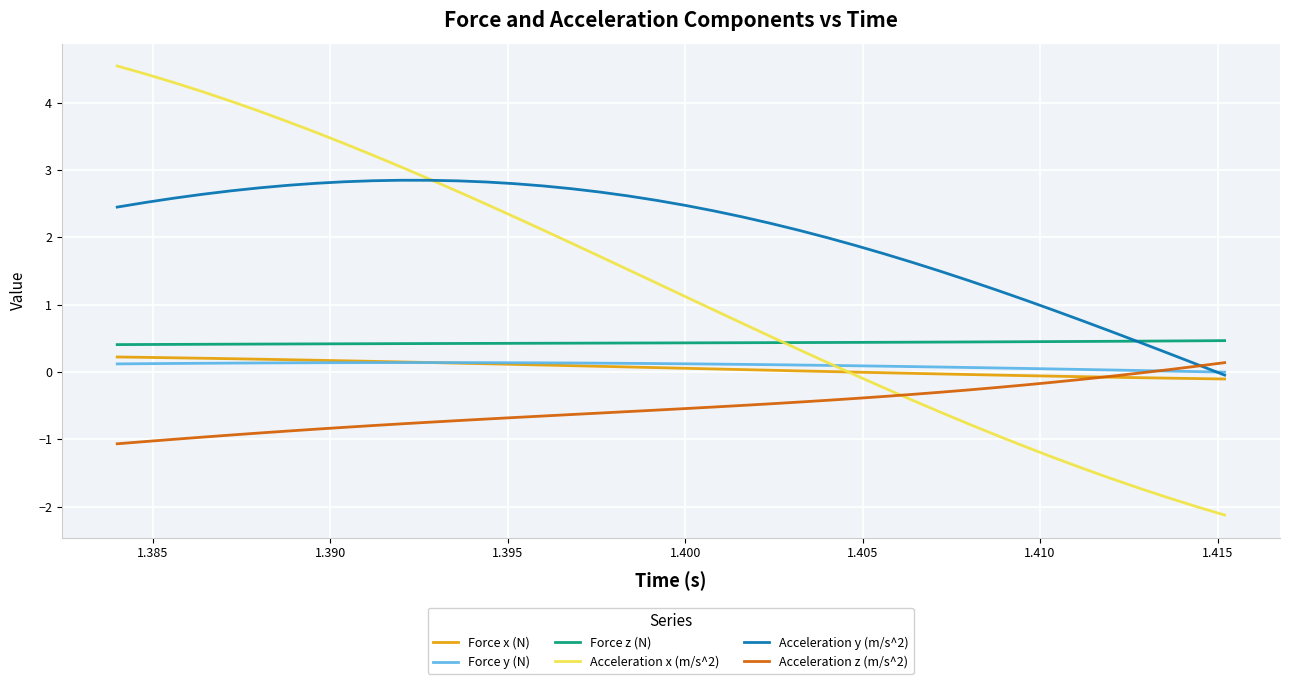

True or false: Acceleration x (m/s^2) has more than 0 interior local peaks.

False